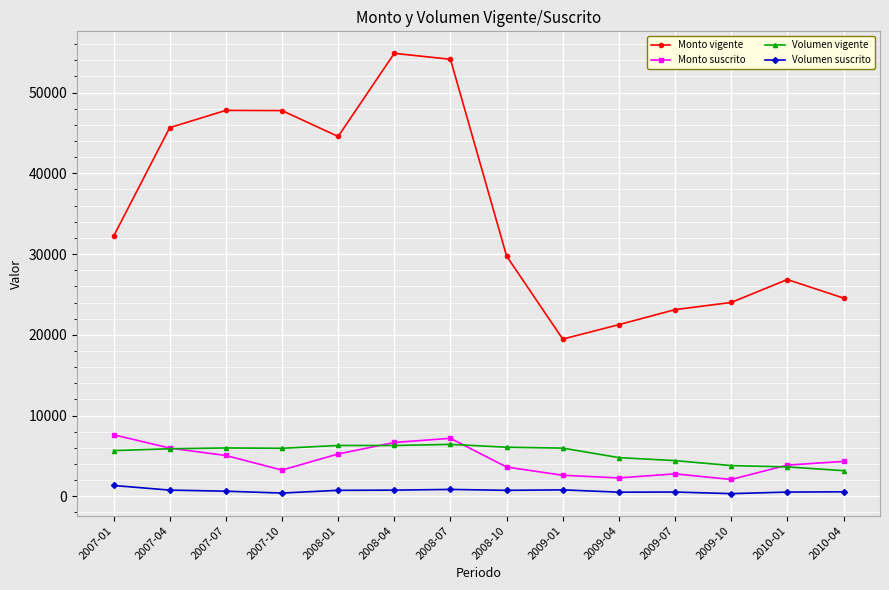

What is the maximum value for Volumen suscrito?

1340